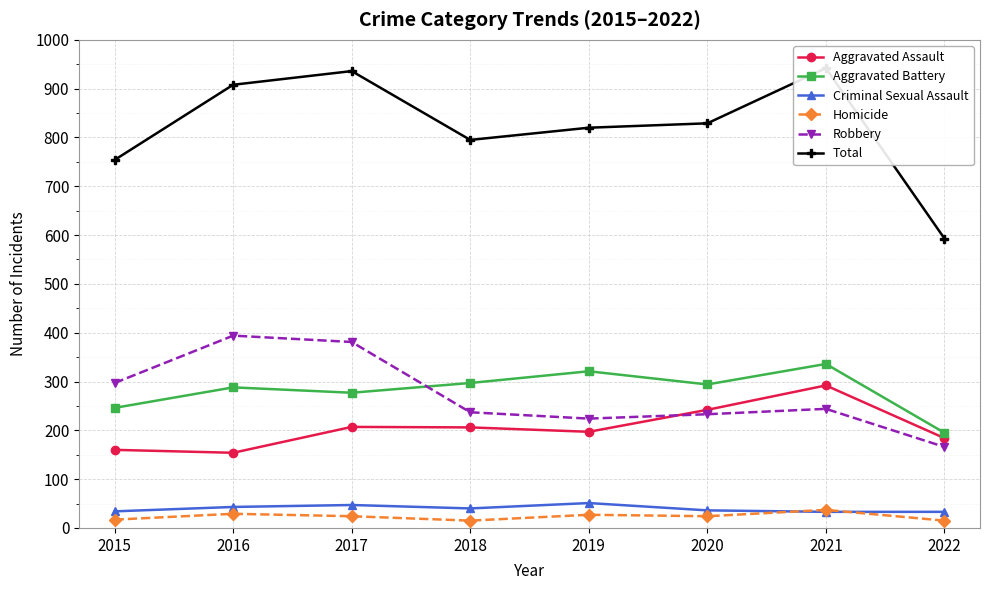

How many categories are shown in the chart?

8